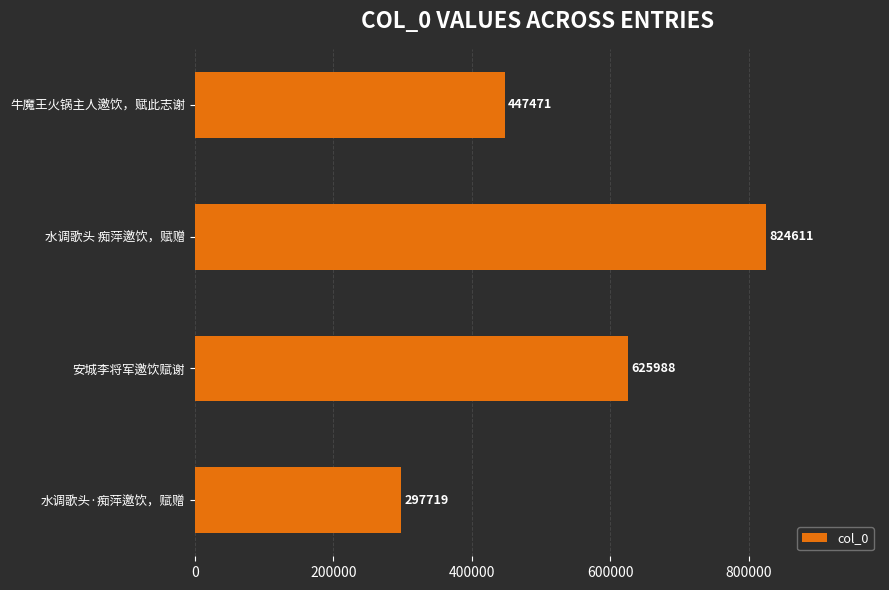

List the labels in order of value, smallest first.

水调歌头·痴萍邀饮，赋赠, 牛魔王火锅主人邀饮，赋此志谢, 安城李将军邀饮赋谢, 水调歌头 痴萍邀饮，赋赠